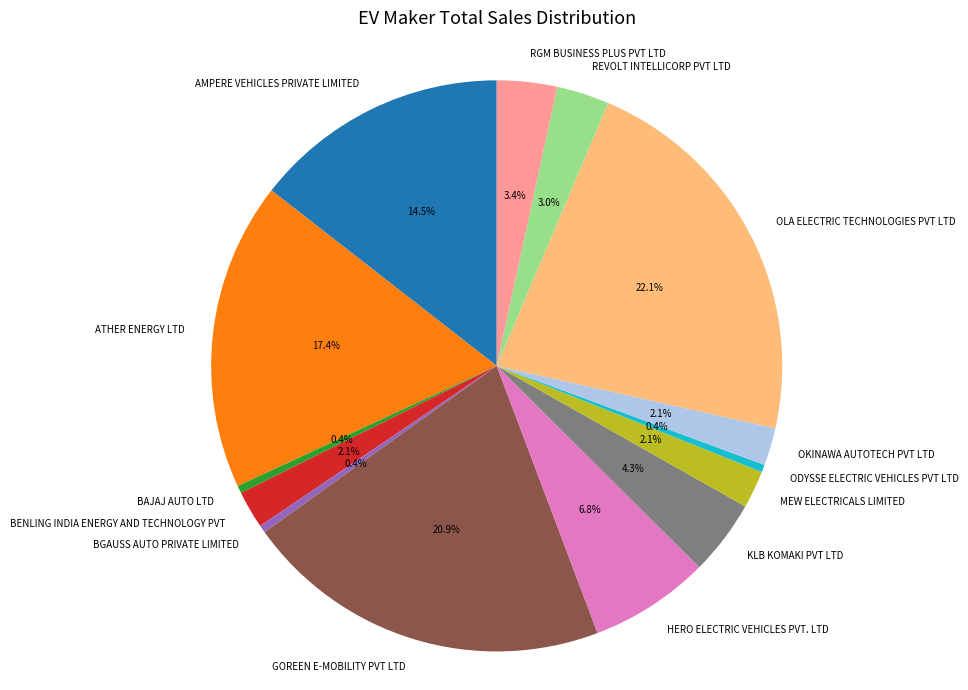

Is there any slice that represents more than half of the pie?

No